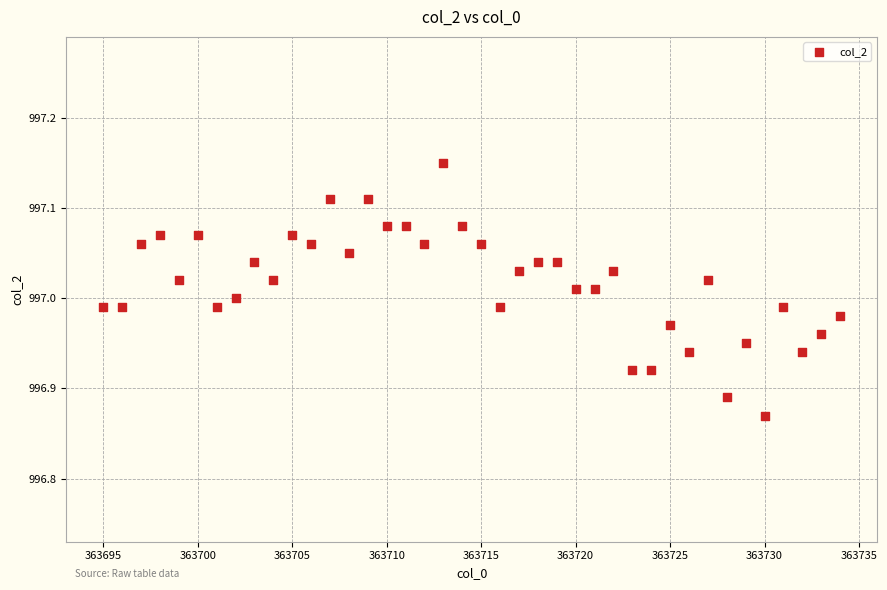

What is the range of Y values (max minus min)?

0.3